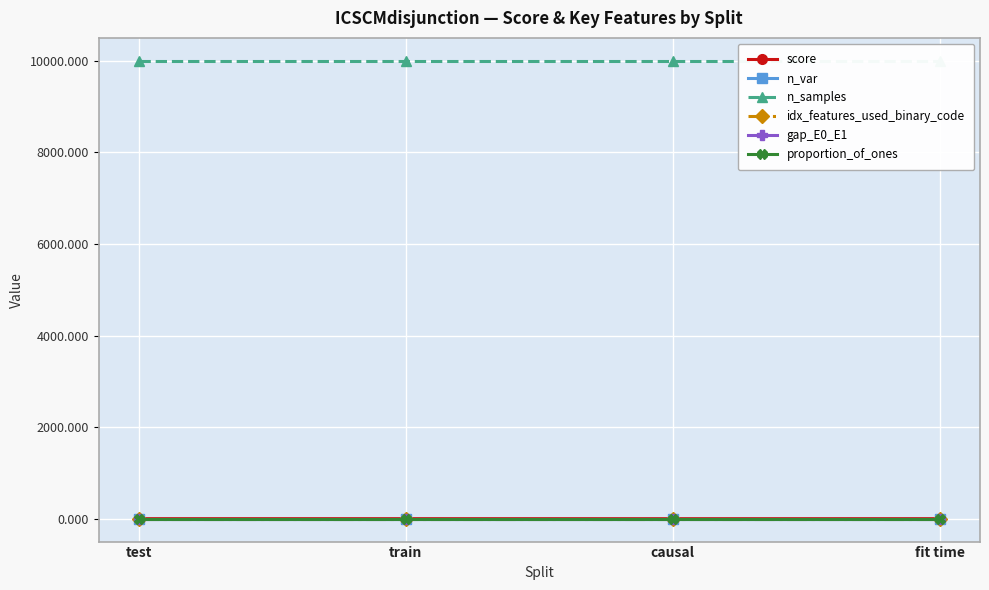

Is it true that score equals 1.0 at test?

False